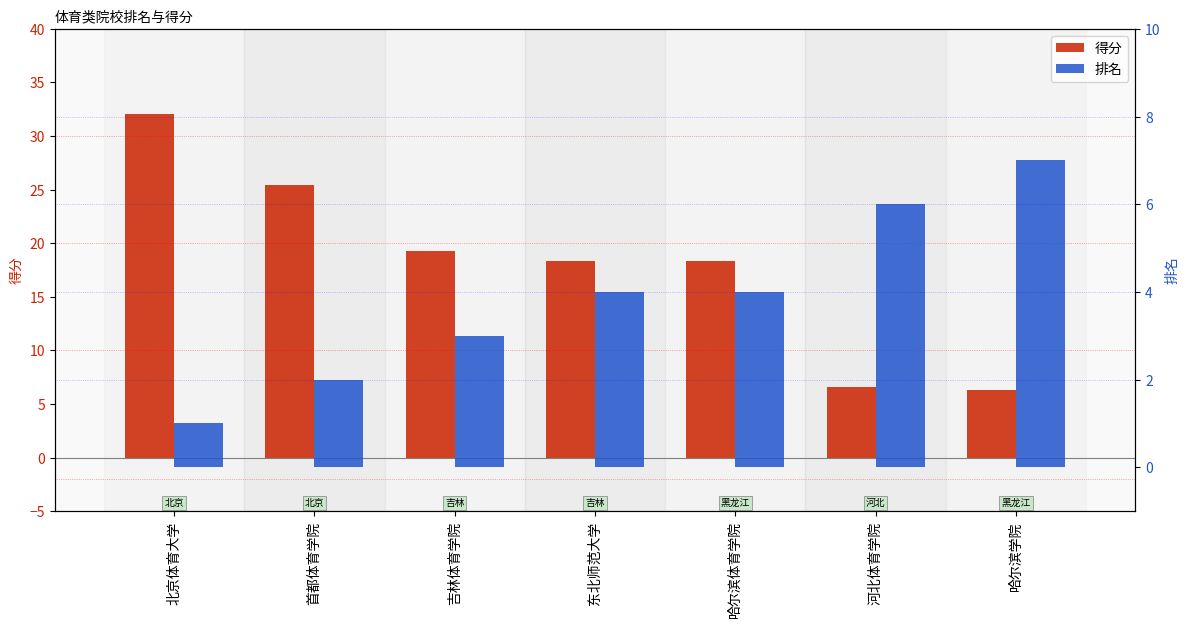

Reading left to right, transcribe all the data shown in this chart.

得分: 32.1	25.4	19.3	18.3	18.3	6.6	6.3
排名: 1.0	2.0	3.0	4.0	4.0	6.0	7.0